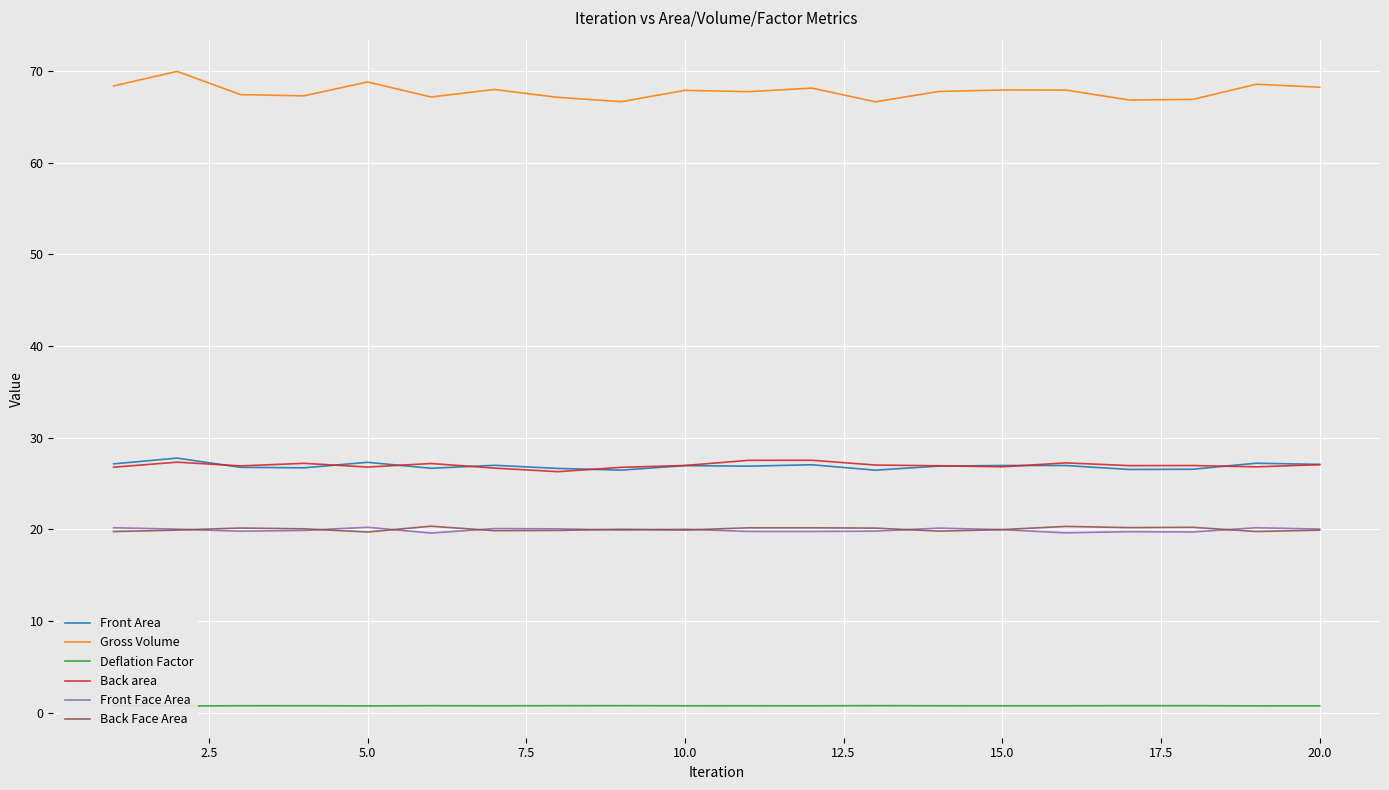

True or false: Back area and Deflation Factor intersect in this chart.

False